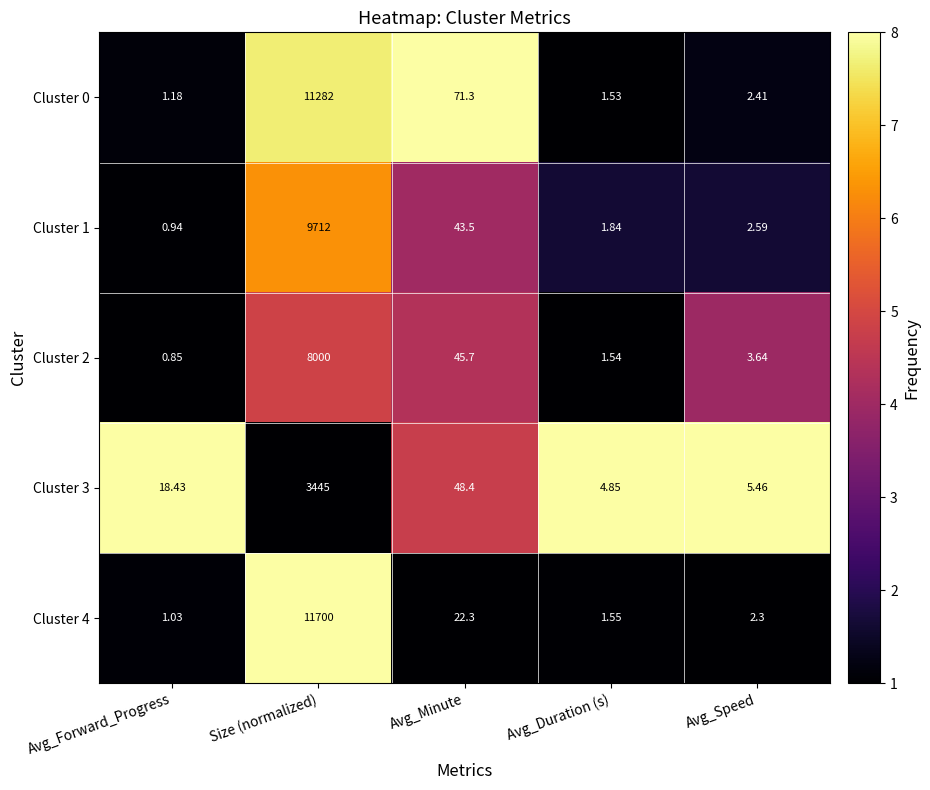

How many series are shown in this chart?

5